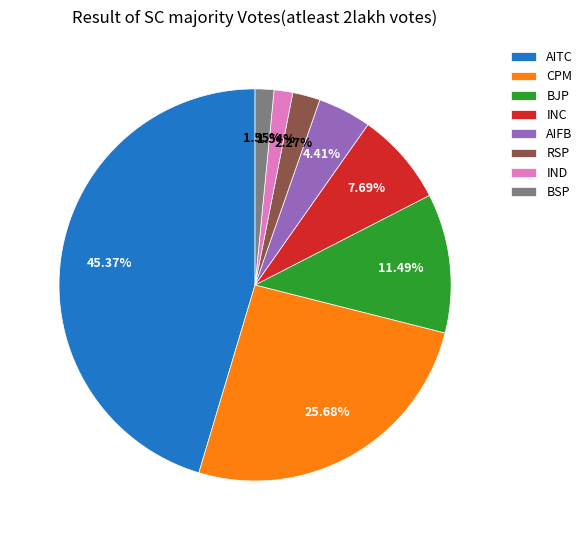

Approximately how many times larger is the value at AITC compared to INC?

5.9